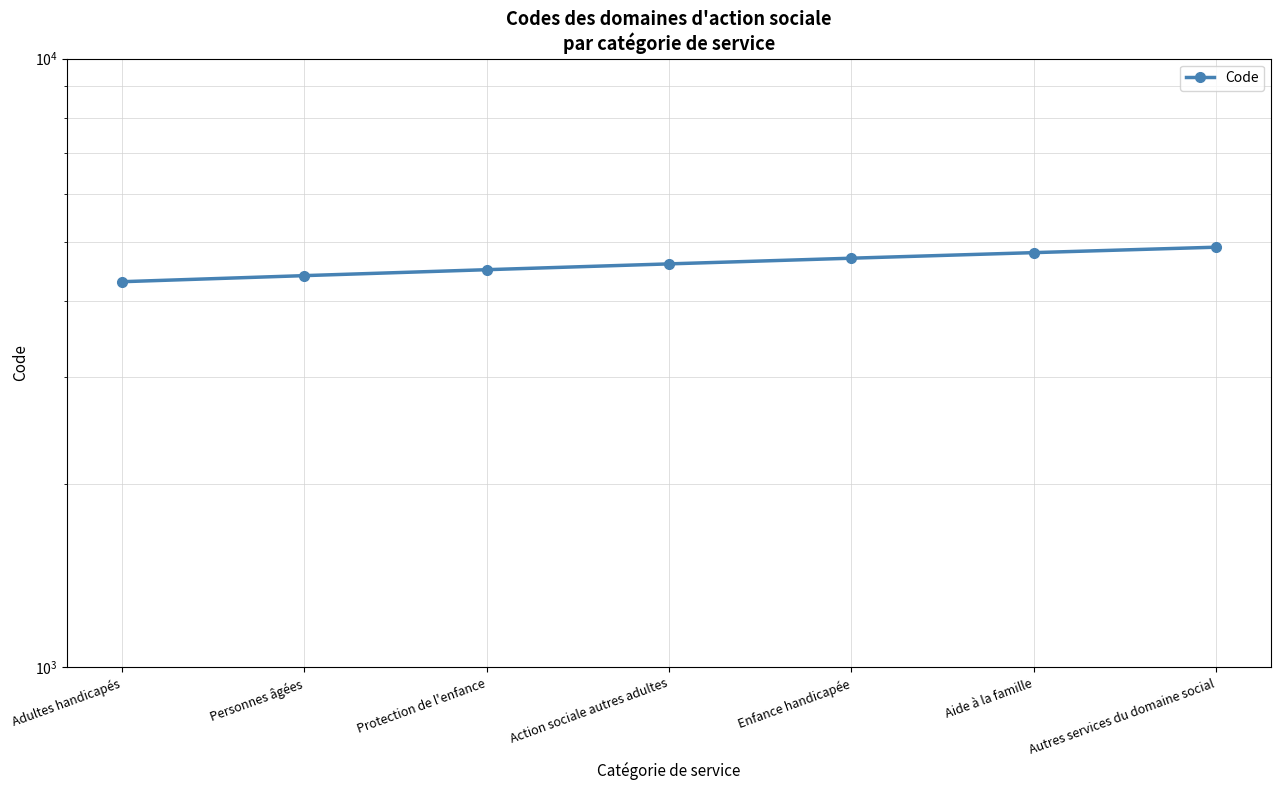

Does the chart display data point markers on the line(s)?

Yes